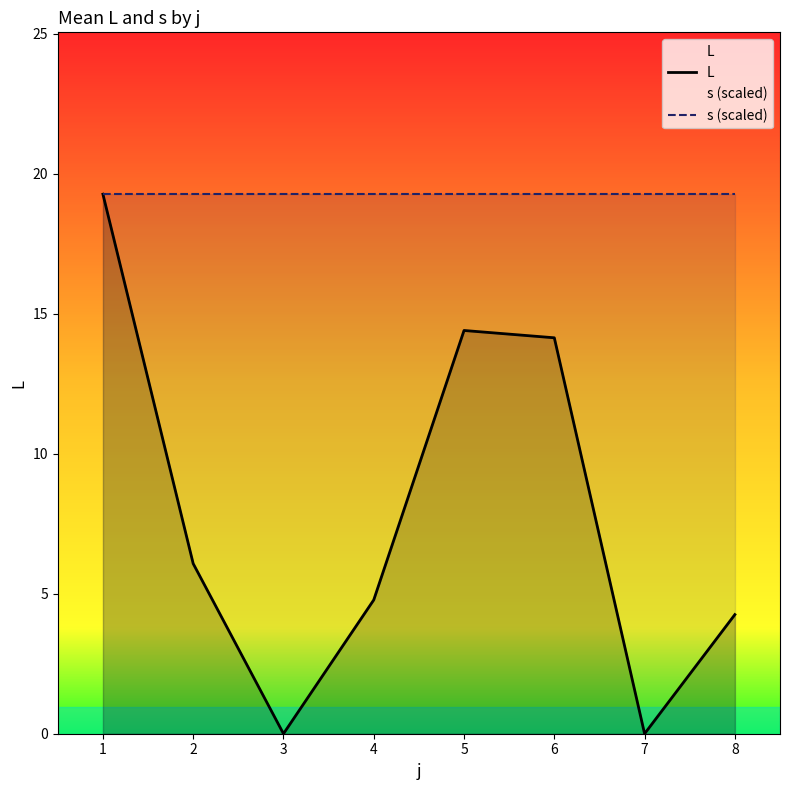

Is the value of L at 6 greater than the value of s (scaled) at 1?

No